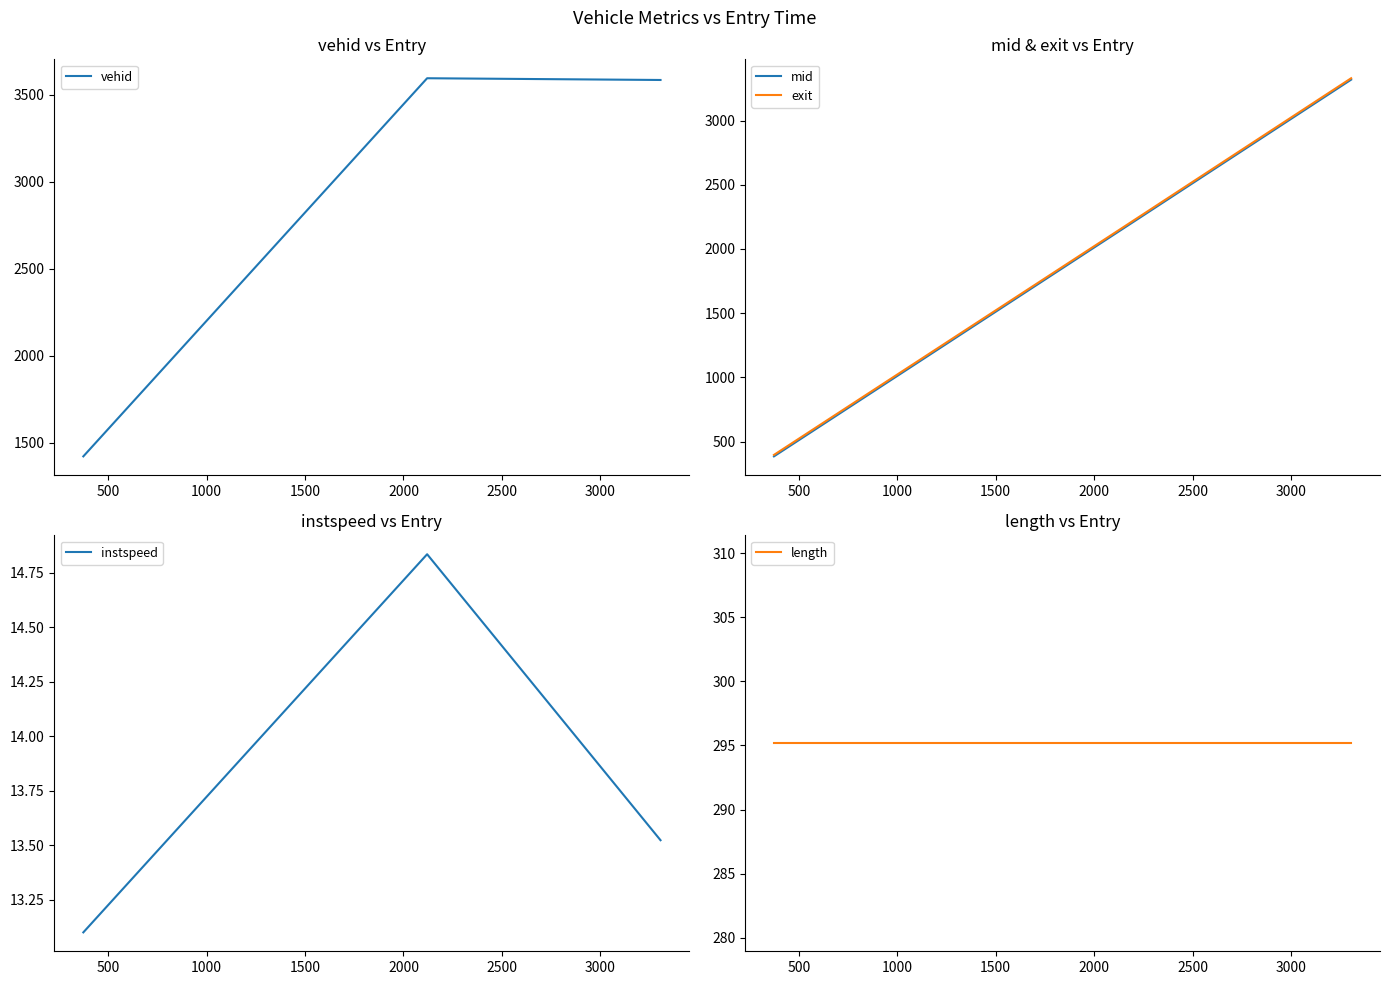

What is the lowest value of the vehid series?

1423